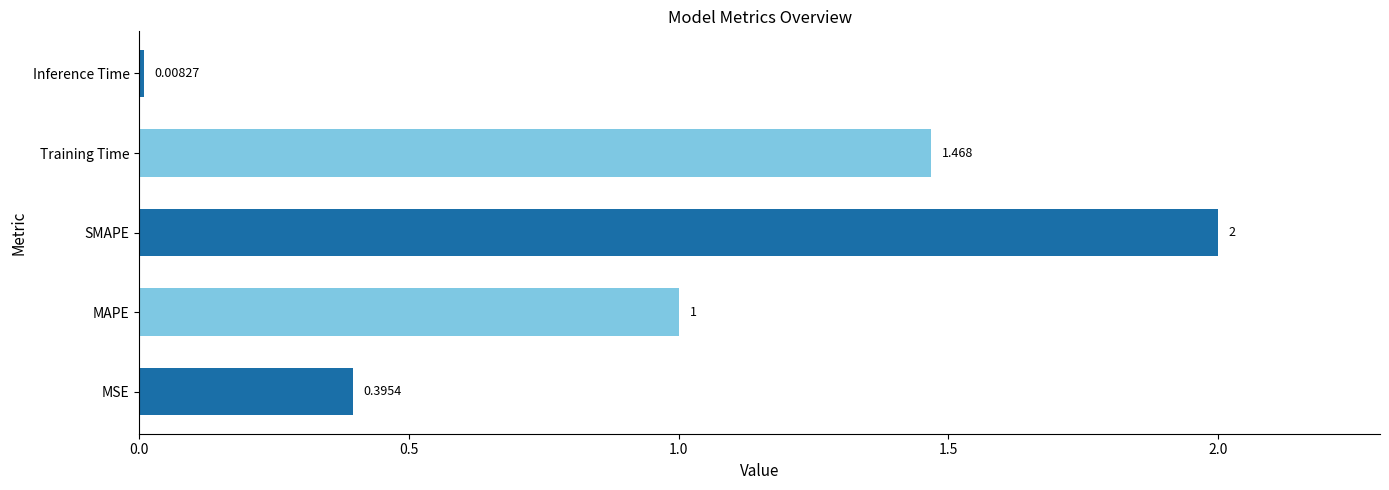

At which category does the chart reach its minimum across all series?

Inference Time